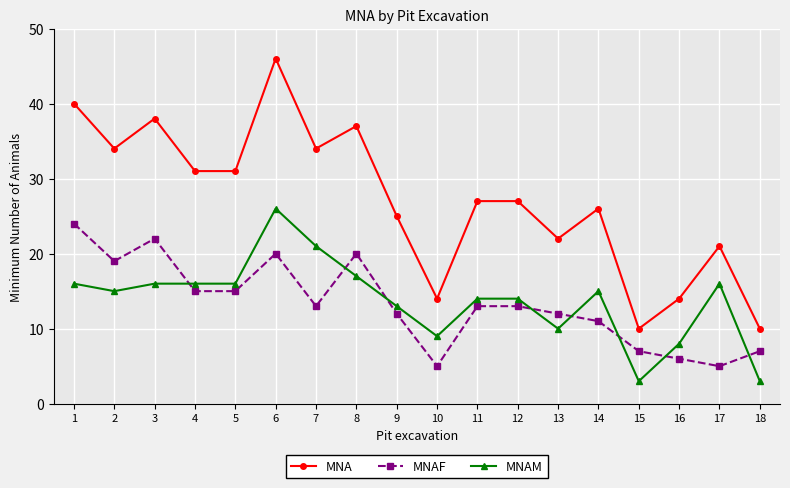

What is the difference between the second highest and minimum values in the MNAF series?

17